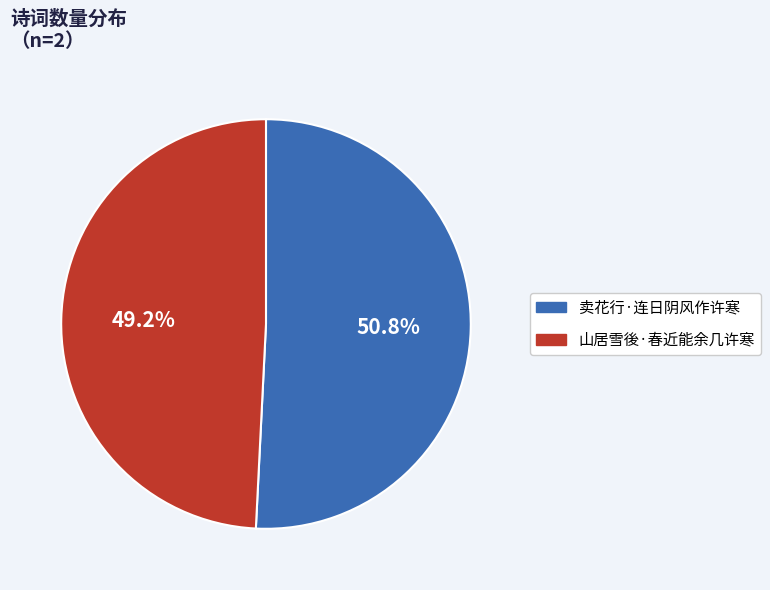

Count the number of slices in the pie.

2